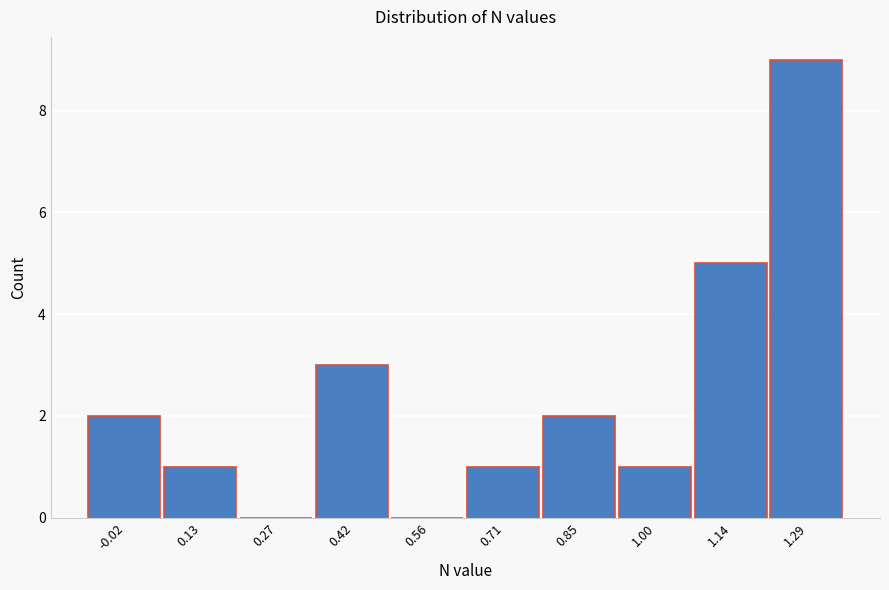

Reading left to right, transcribe all the data shown in this chart.

-0.02=2	0.13=1	0.27=0	0.42=3	0.56=0	0.71=1	0.85=2	1.00=1	1.14=5	1.29=9